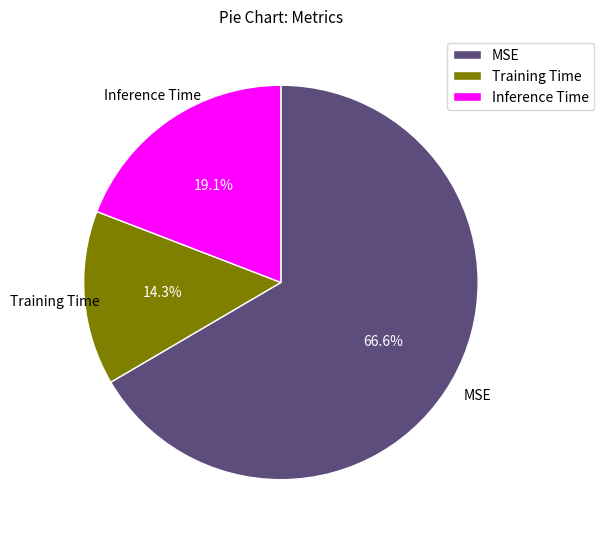

Rank the categories by value from highest to lowest.

MSE, Inference Time, Training Time